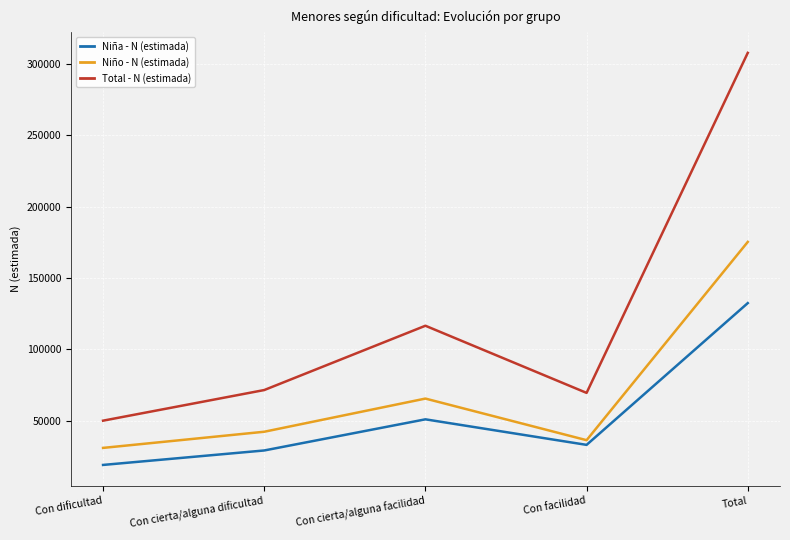

What is the average value of the Niña - N (estimada) series?

52967